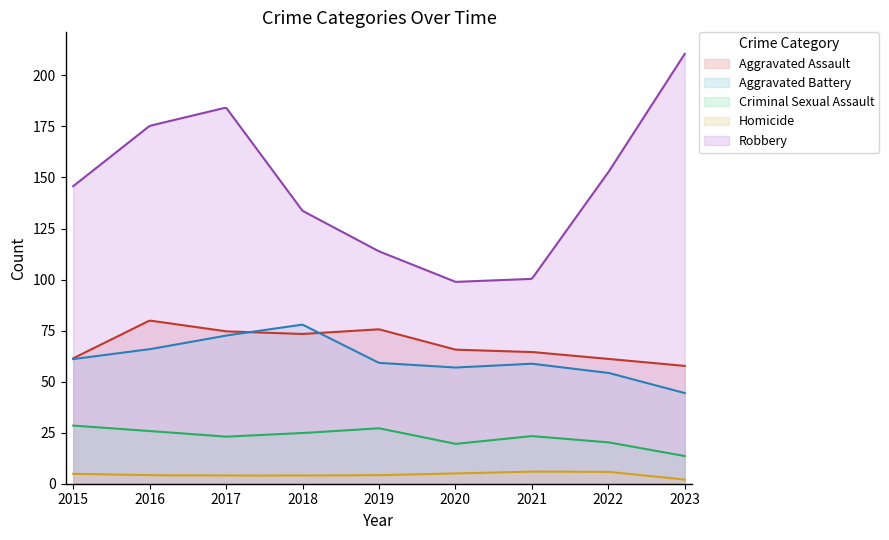

What are all the series names shown in the legend?

Aggravated Assault, Aggravated Battery, Criminal Sexual Assault, Homicide, Robbery